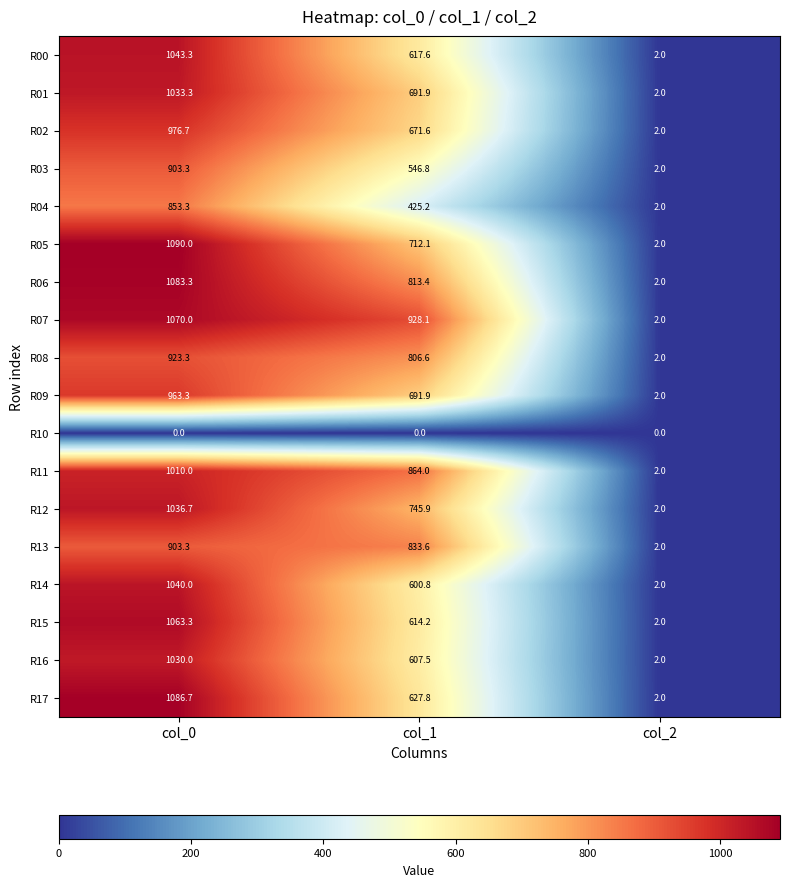

At which label does R11 reach its minimum?

col_2